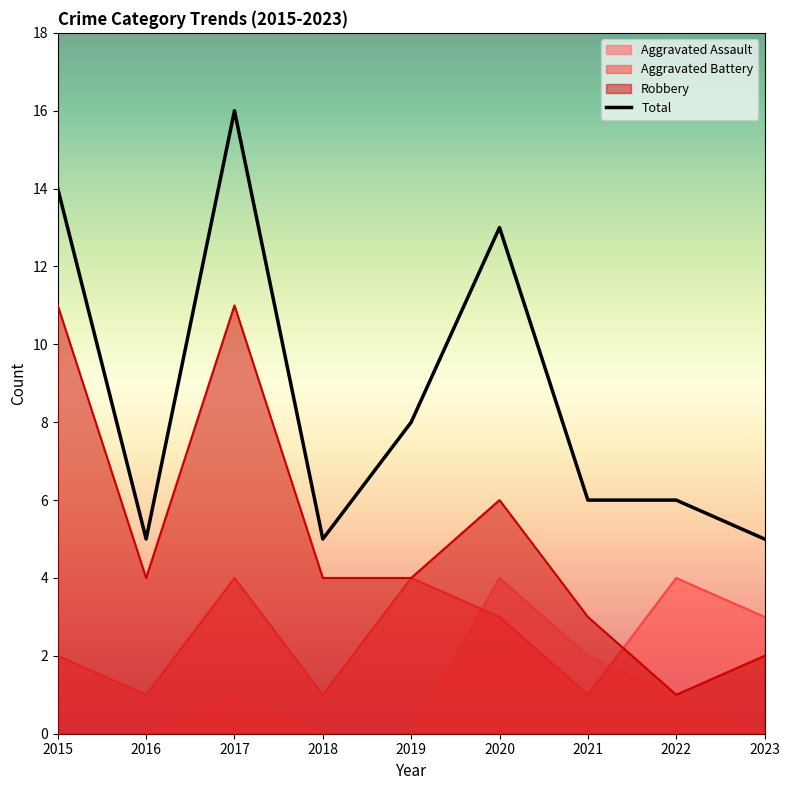

At which category does the chart reach its minimum across all series?

2016